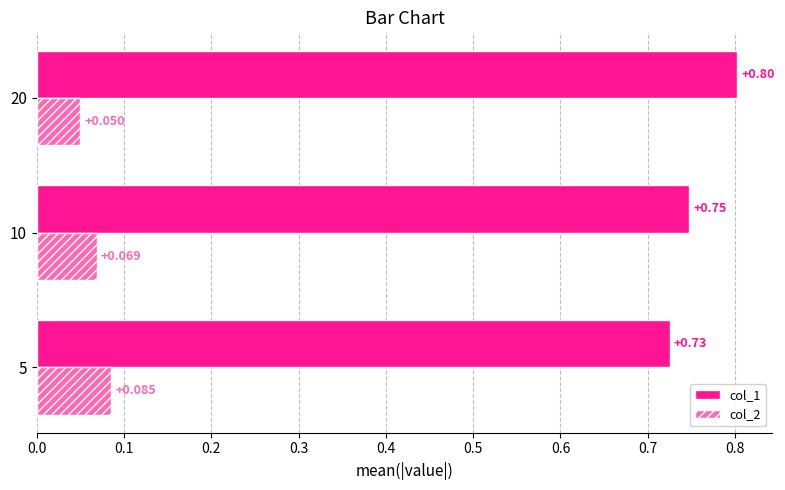

At how many categories does at least one series exceed 0?

3